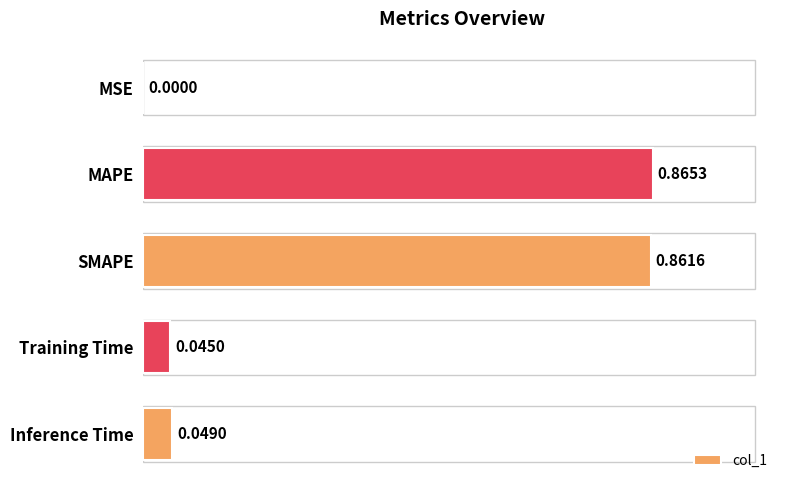

What is the sum of all values?

1.8